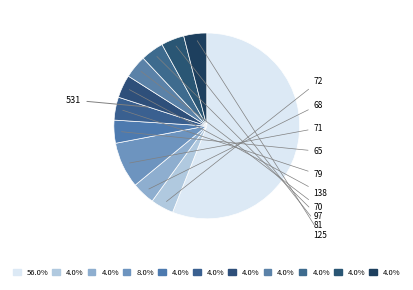

How many slices are in this pie chart?

11